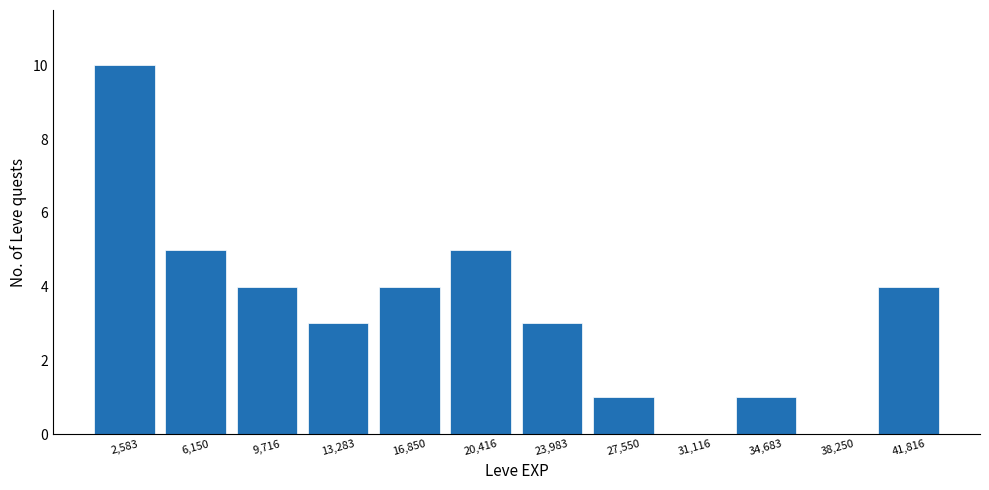

Reading left to right, list every bar in this chart as the range it spans on the x-axis followed by its height. Neither the bar edges nor the heights are printed on the chart, so give them approximately, as read against the axes.

1000 to 4500: 10
4500 to 8000: 5
8000 to 11500: 4
11500 to 15000: 3
15000 to 18500: 4
18500 to 22000: 5
22000 to 26000: 3
26000 to 29500: 1
29500 to 33000: 0
33000 to 36500: 1
36500 to 40000: 0
40000 to 43500: 4